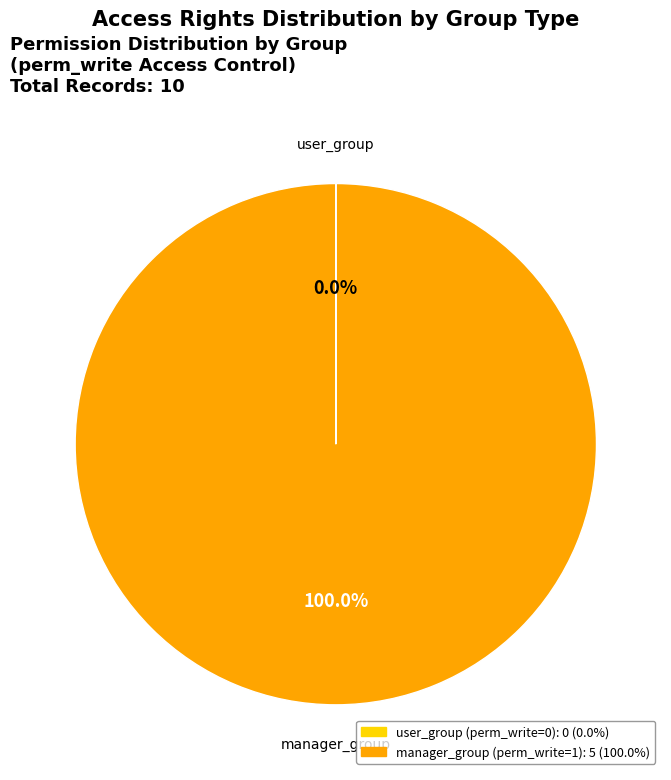

To the nearest percent, what is the difference between the largest and smallest slice percentages?

100%